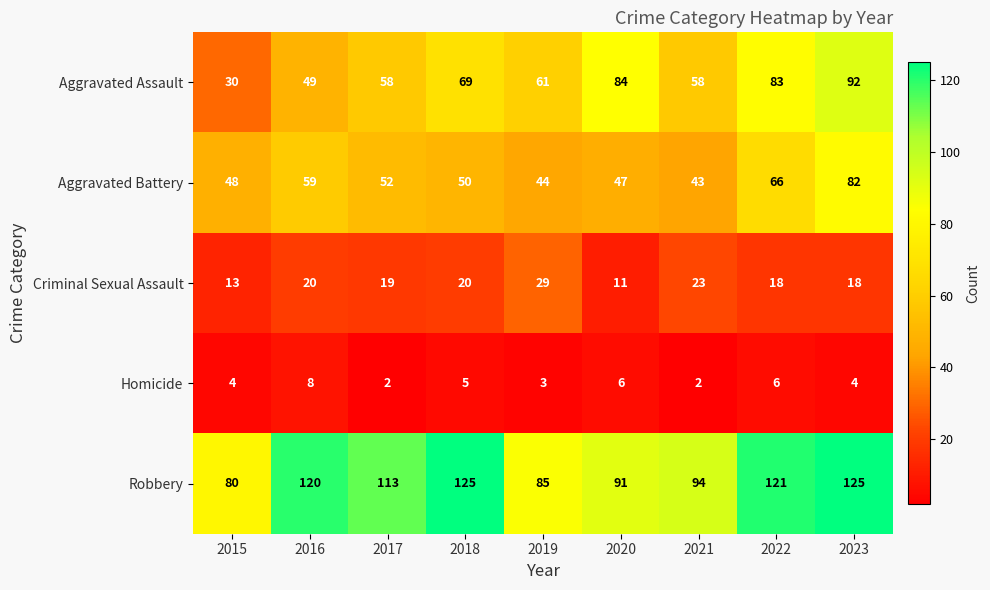

What is the difference between the highest and lowest values at 2020?

85